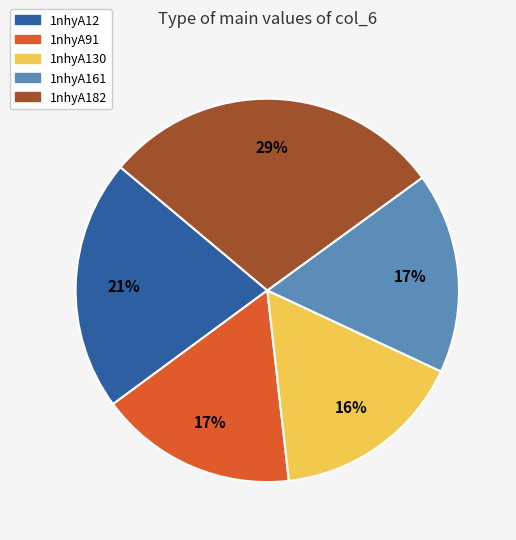

Is the sum of 1nhyA91 and 1nhyA182 greater than half?

No